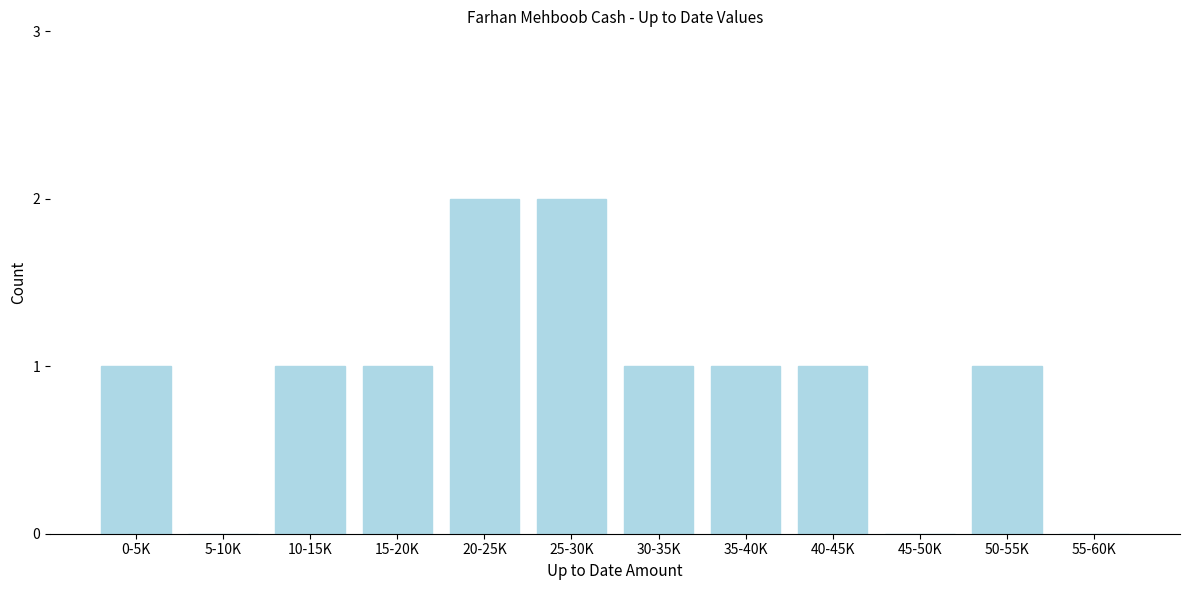

Reading left to right, what are all the values shown in this chart?

0-5K=1	5-10K=0	10-15K=1	15-20K=1	20-25K=2	25-30K=2	30-35K=1	35-40K=1	40-45K=1	45-50K=0	50-55K=1	55-60K=0